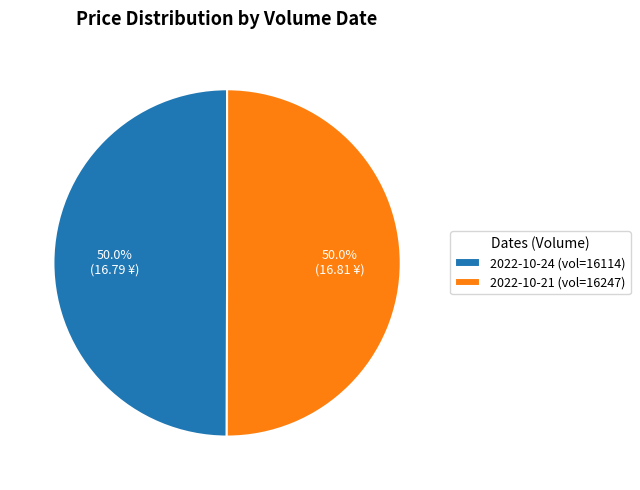

Approximately how many times larger is the value at 2022-10-21 (vol=16247) compared to 2022-10-24 (vol=16114)?

1.0